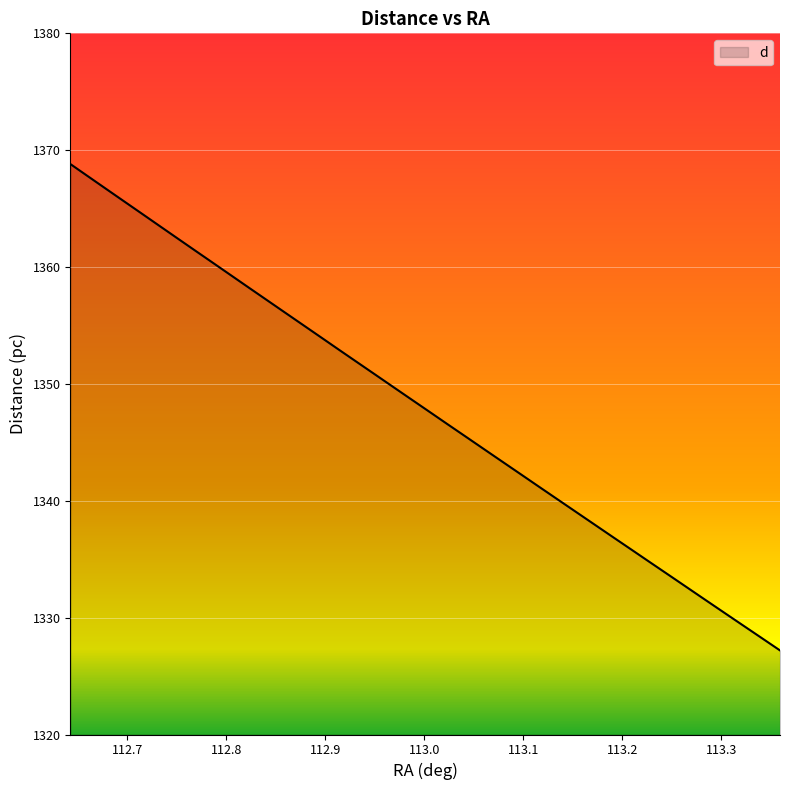

What is the greatest value displayed?

1368.8